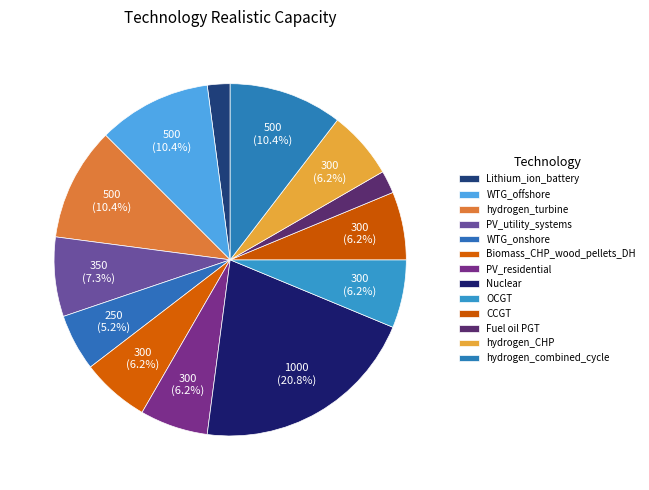

Approximately how many times larger is the value at hydrogen_turbine compared to OCGT?

1.7